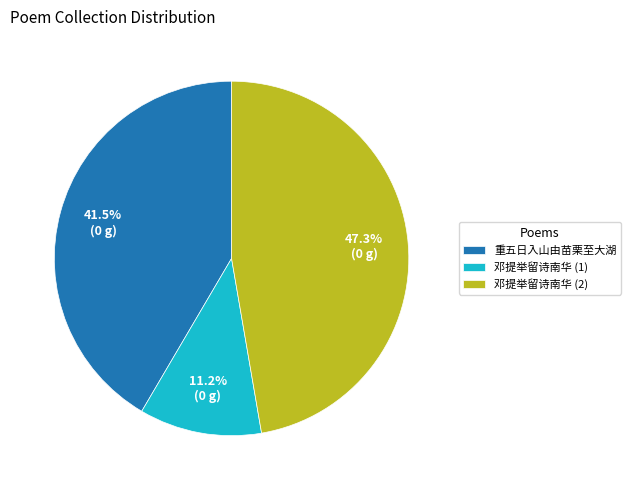

Which slice is the smallest?

邓提举留诗南华 (1)